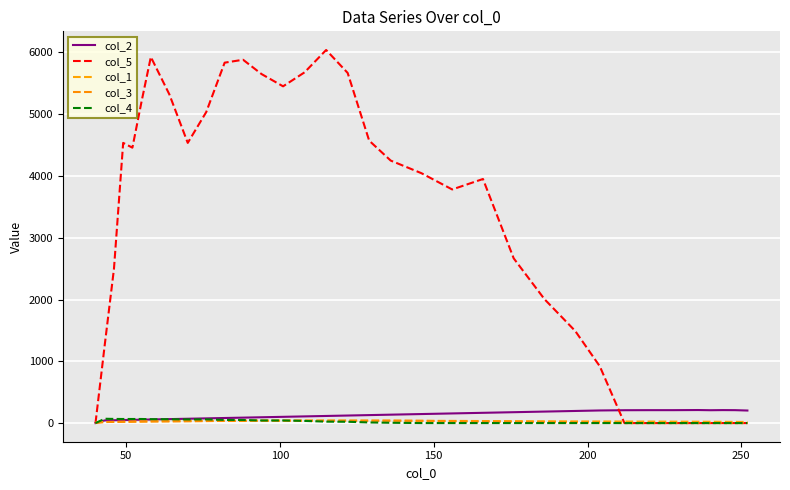

Which series has the largest total across all categories?

col_5